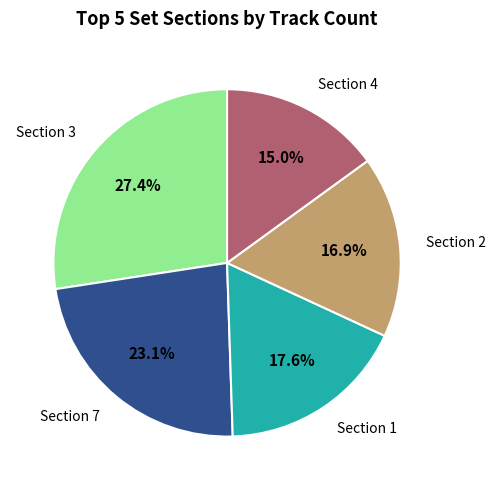

Count the number of slices in the pie.

5